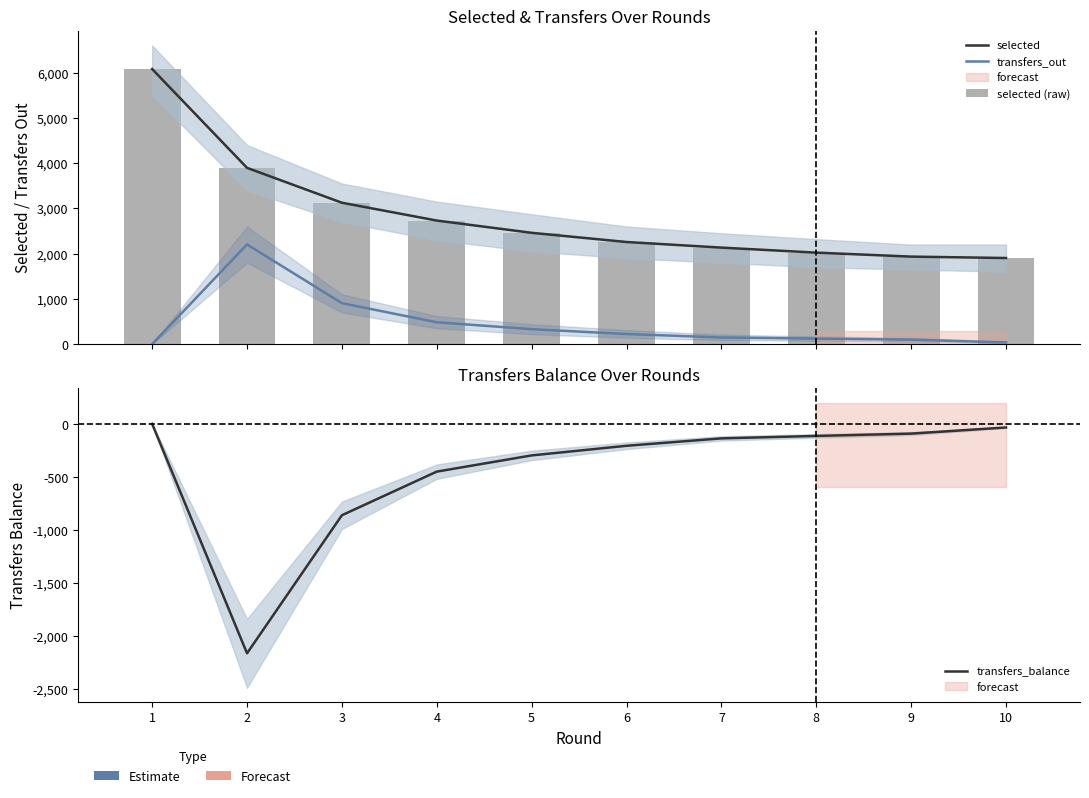

What is the total value across all series at 9?

3875